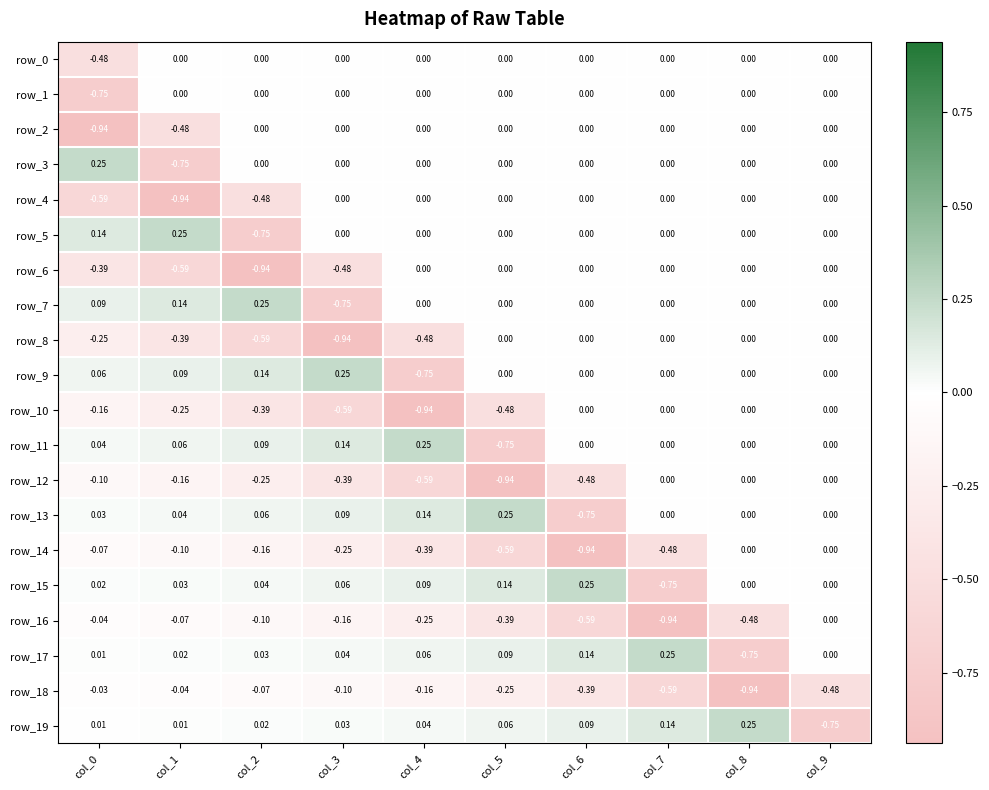

Is the value of row_13 at col_2 greater than the value of row_16 at col_5?

Yes